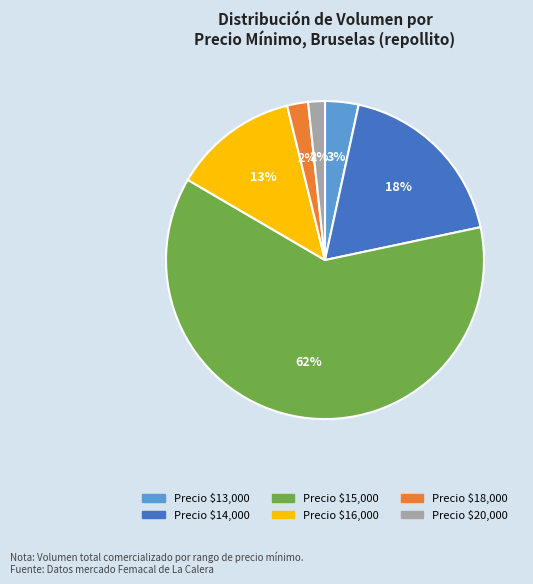

Does any single category account for the majority?

Yes